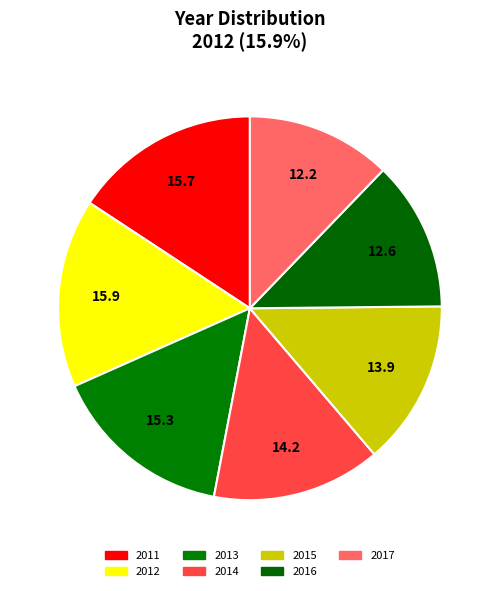

Which category has the biggest portion of the pie?

2012